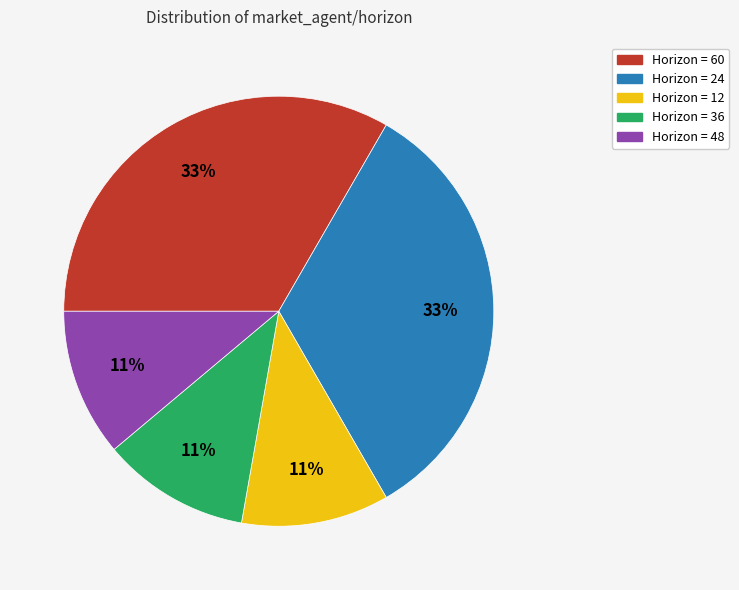

Is there any slice that represents more than half of the pie?

No